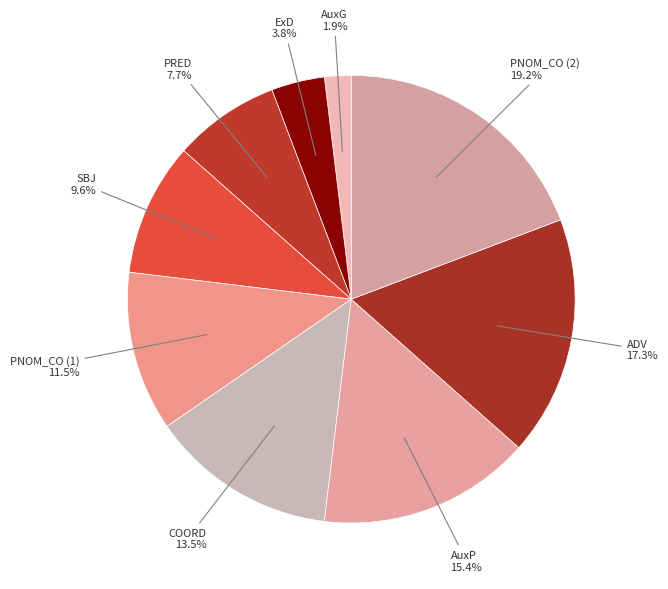

To the nearest percent, what is the combined percentage of PNOM_CO (2) and ADV?

37%